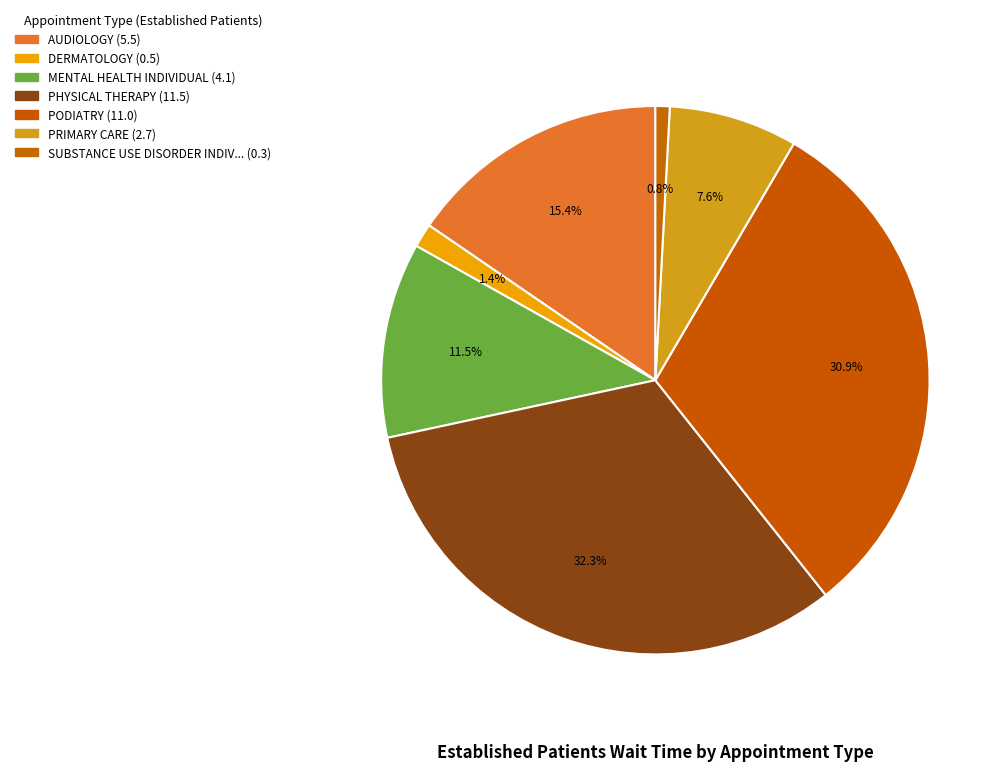

How many slices are in this pie chart?

7